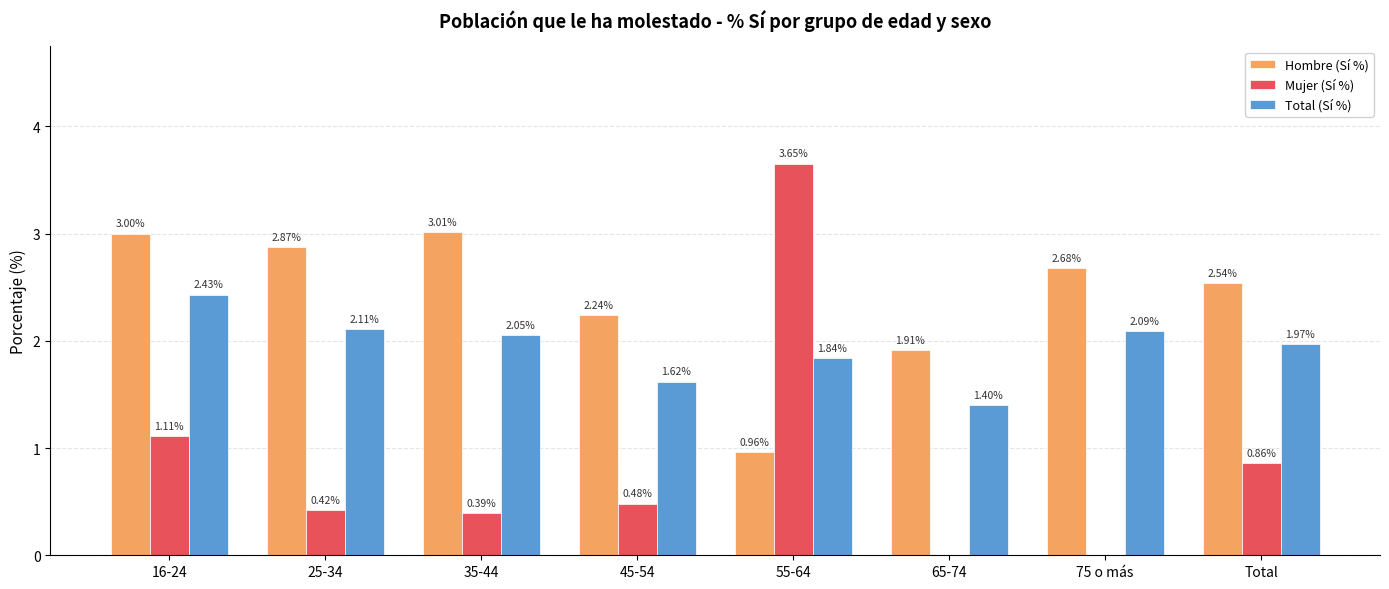

Which series changed the most between 25-34 and 45-54?

Hombre (Sí %)